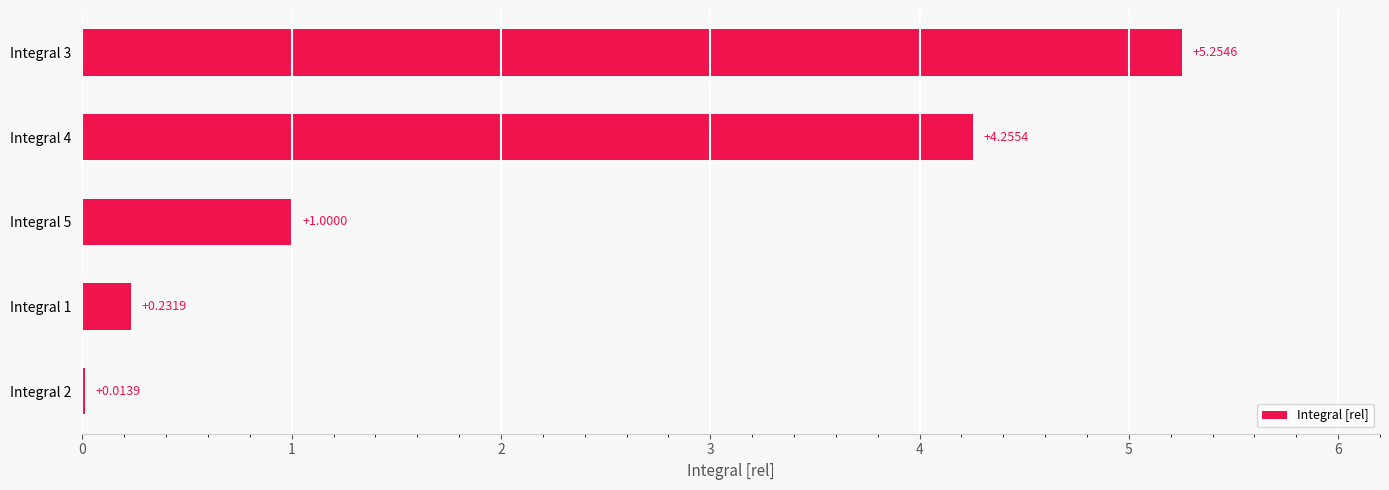

Which has a higher value, Integral 2 or Integral 1?

Integral 1